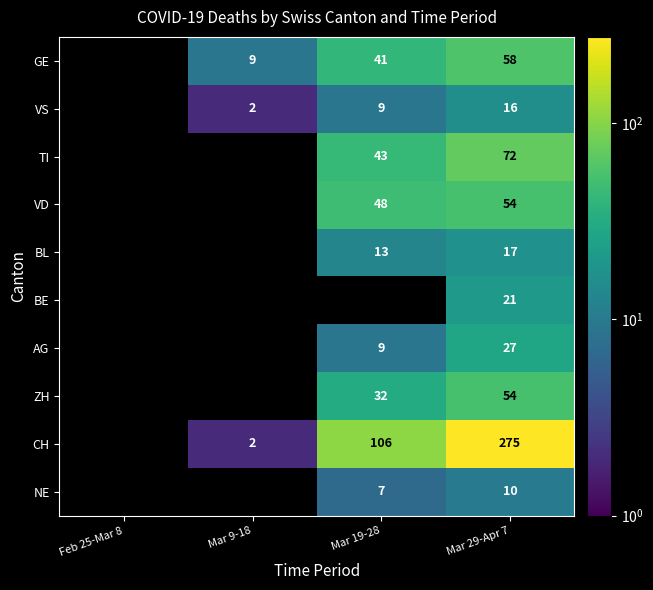

The value of BL at Mar 29-Apr 7 is 8. True or false?

False